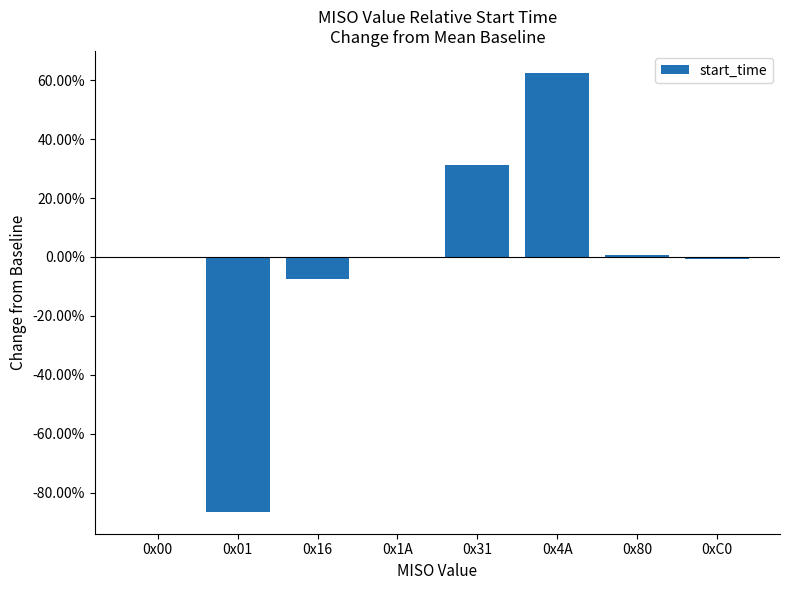

At which category does the chart reach its minimum across all series?

0x01